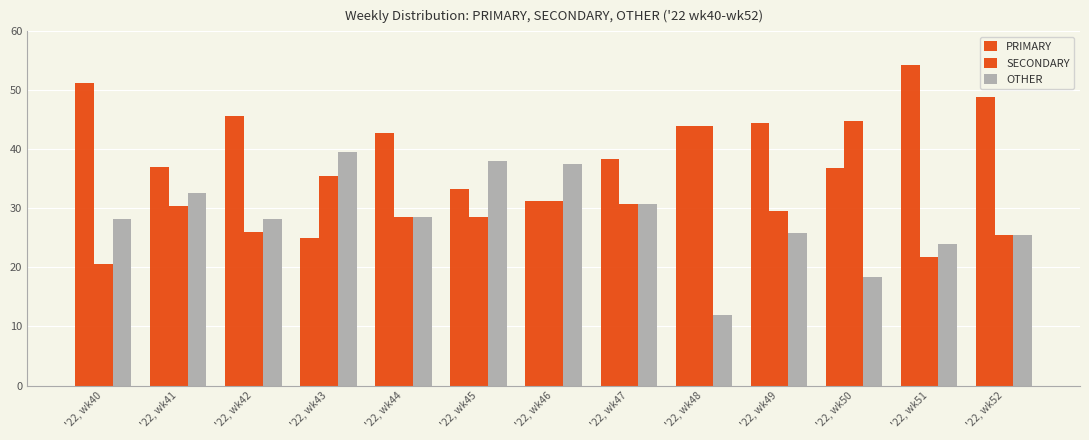

The PRIMARY series shows 42.9 at '22, wk44. True or false?

True